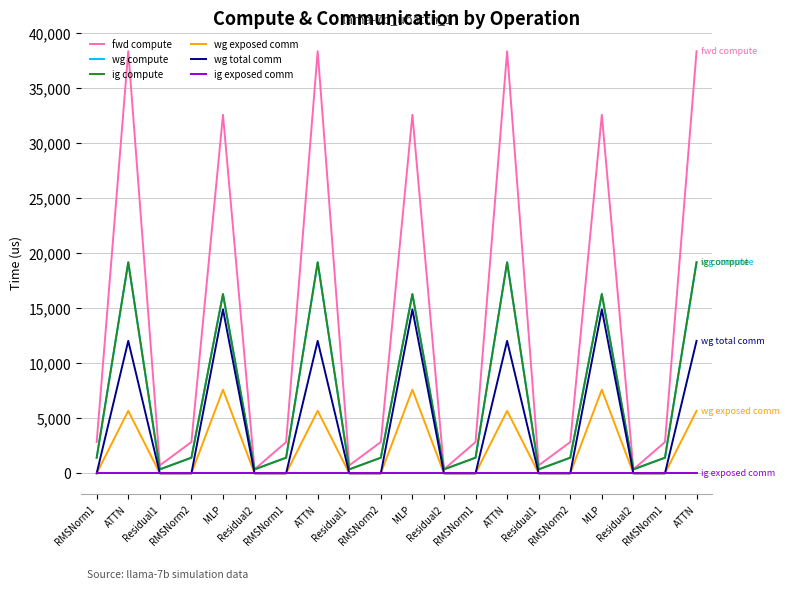

Is this an area chart (filled region under the line)?

No